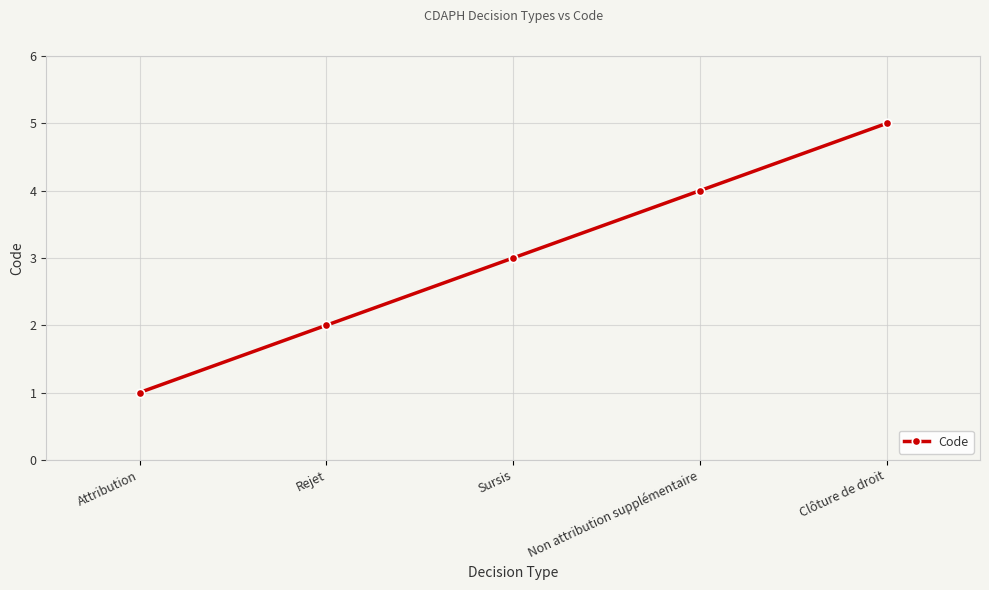

Reading right to left, transcribe all the data shown in this chart.

Clôture de droit=5	Non attribution supplémentaire=4	Sursis=3	Rejet=2	Attribution=1